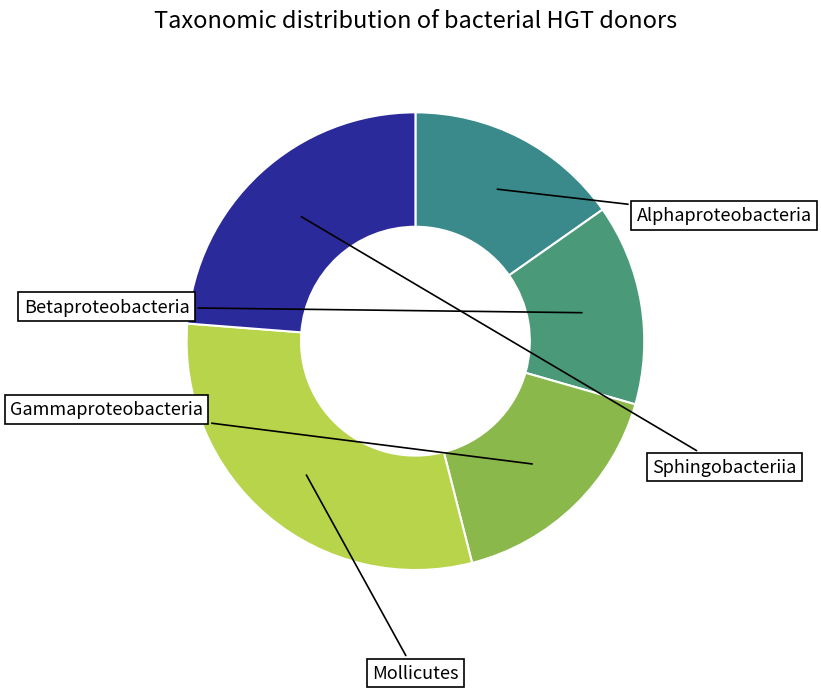

How many slices are in this pie chart?

5